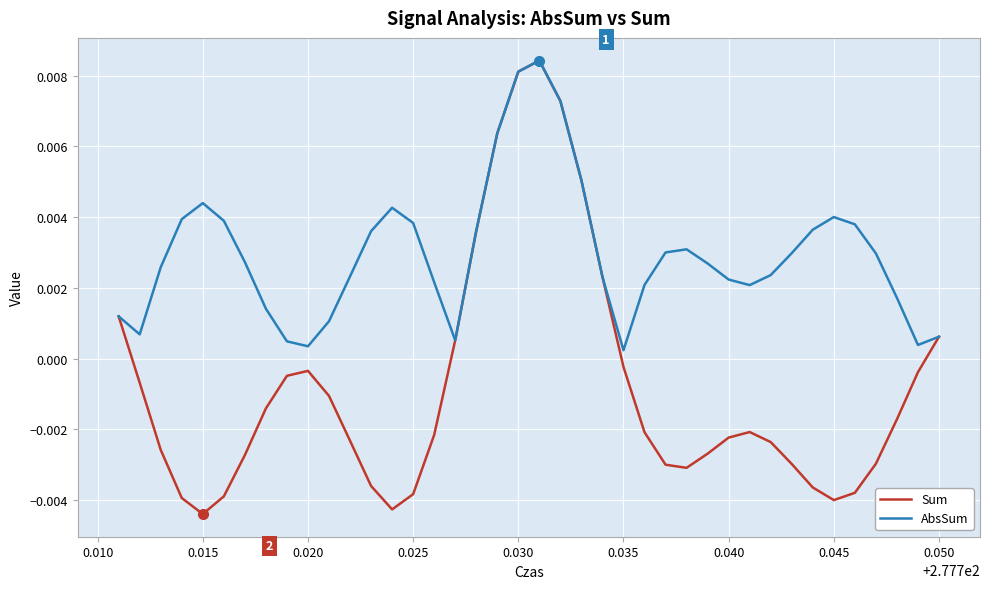

How many interior local valleys does the AbsSum series have?

6